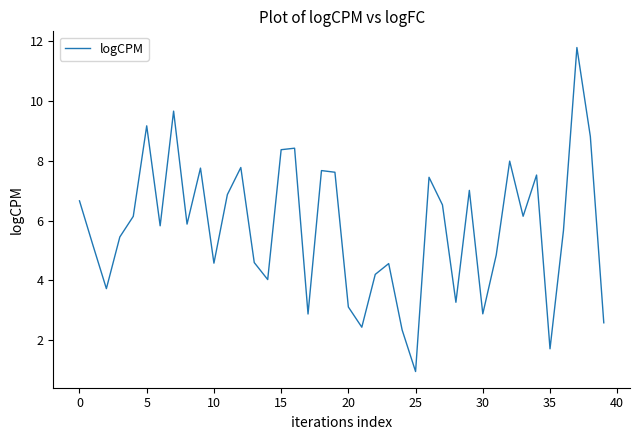

How many series are shown in this chart?

1